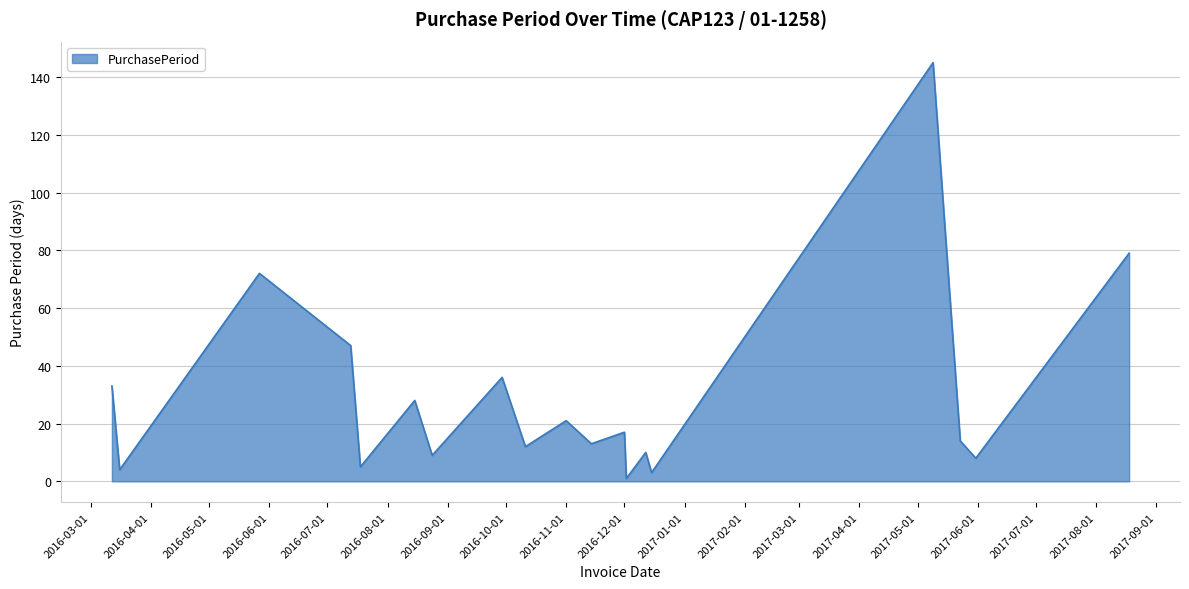

What is the difference between the maximum and minimum values?

144